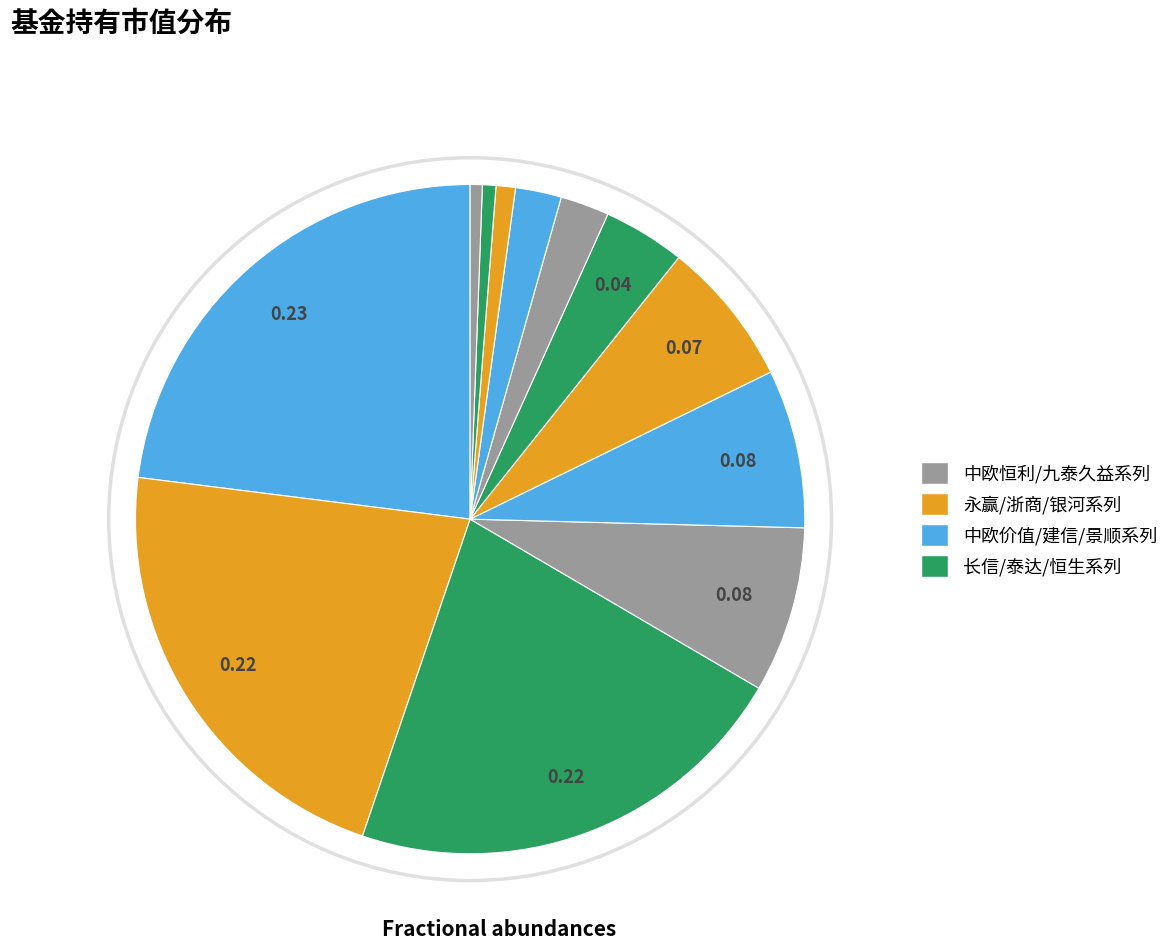

How many slices are in this pie chart?

12